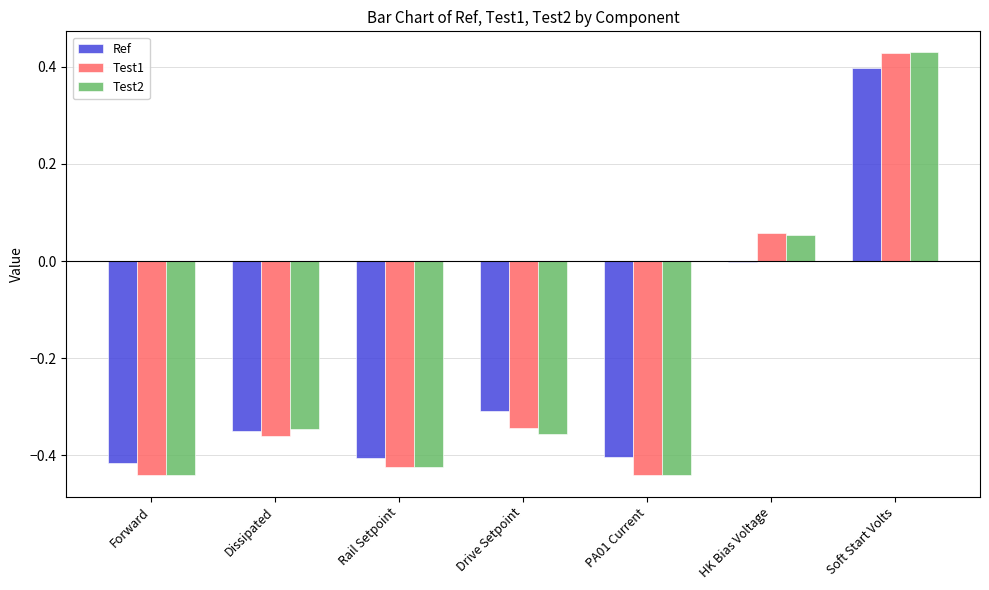

Count the number of data series in this chart.

3